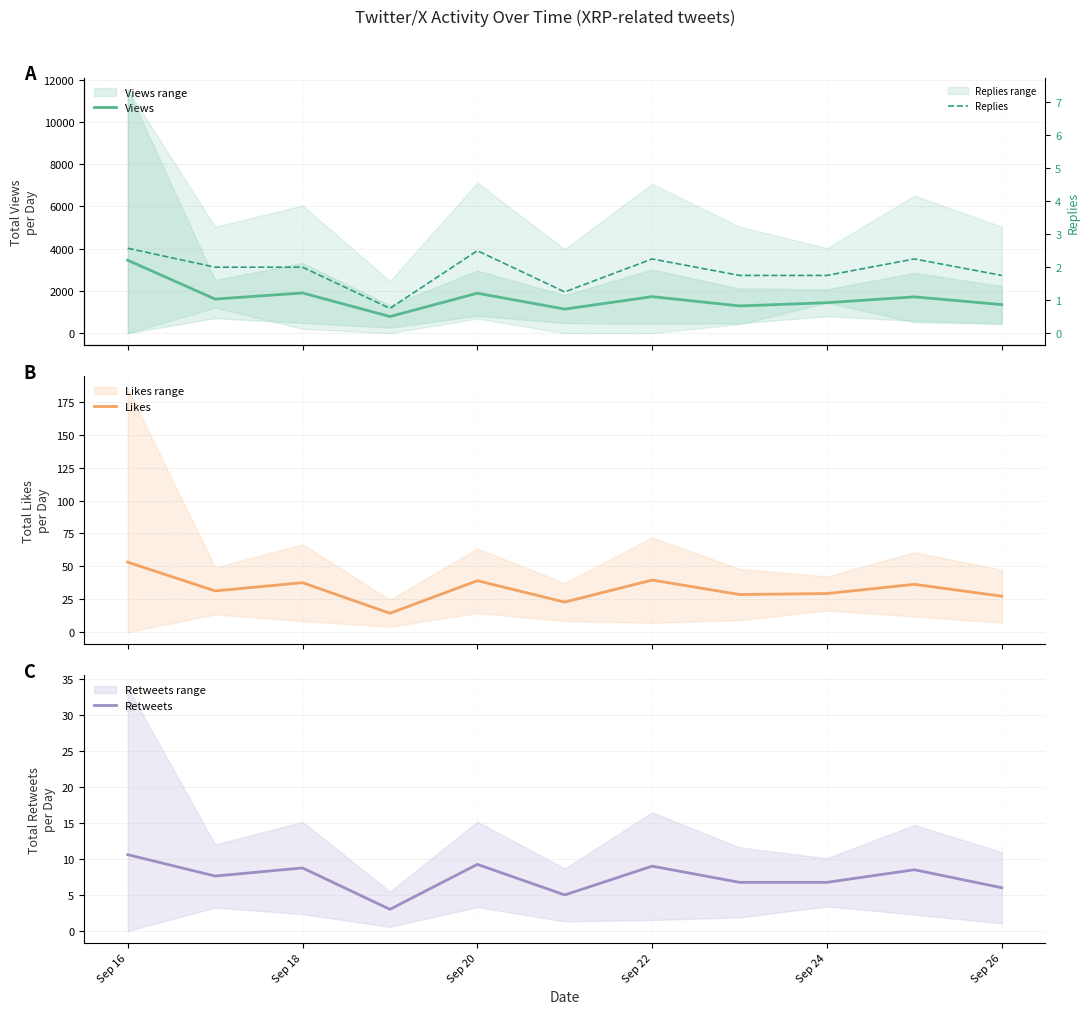

What are all the series names shown in the legend?

Views, Likes, Retweets, Replies